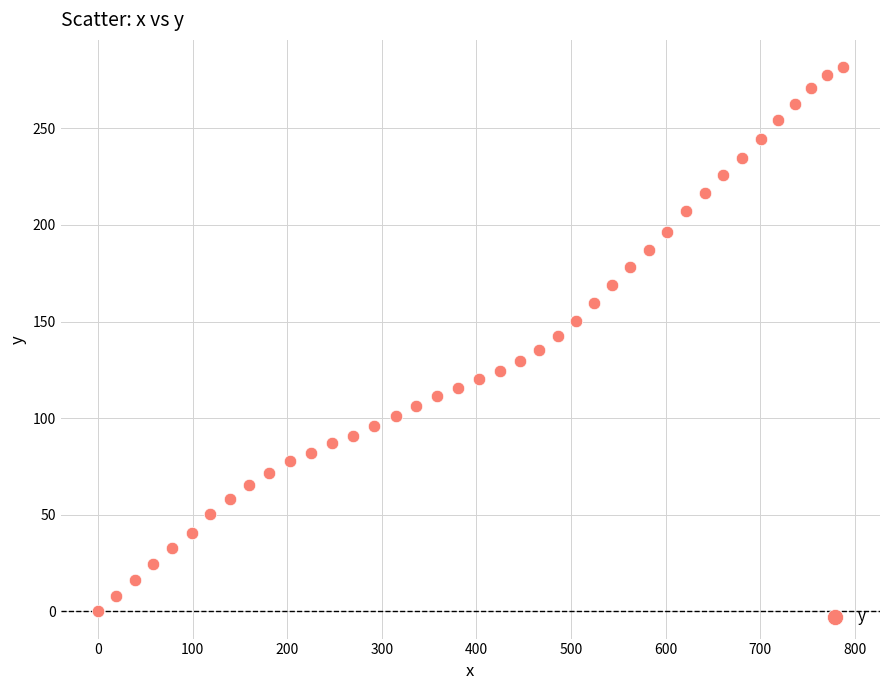

What is the range of Y values (max minus min)?

281.7